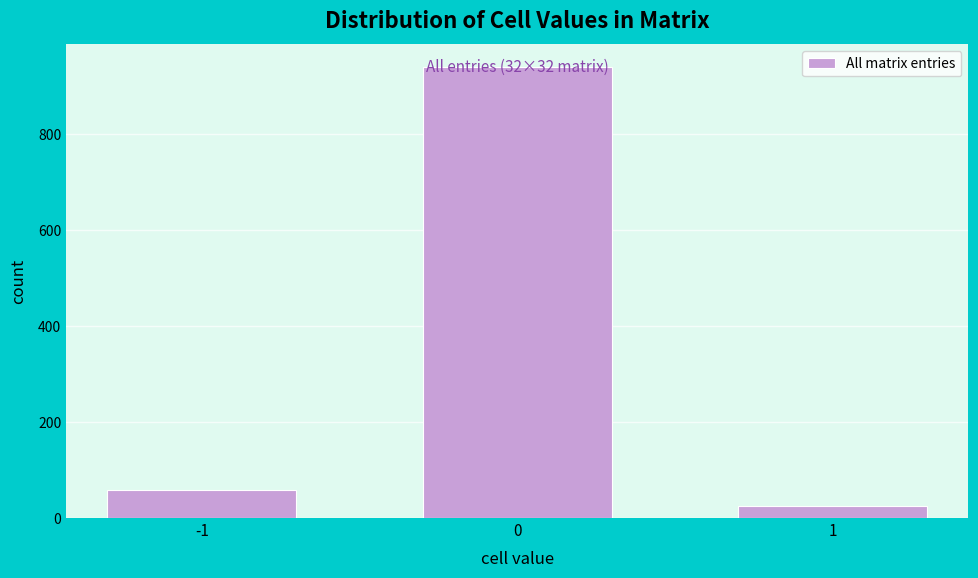

What is the value of the 3rd bar from the left?

25